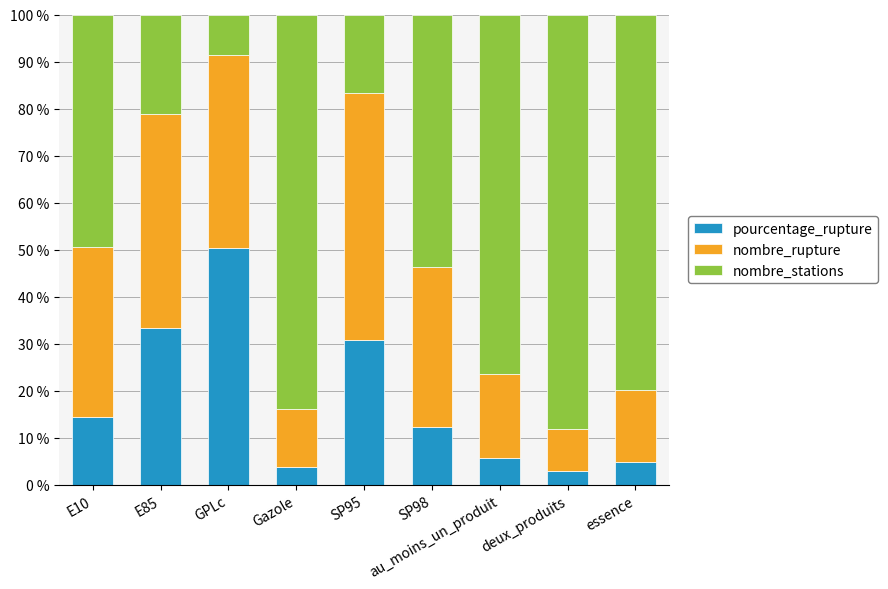

What is the highest value of the pourcentage_rupture series?

50.4